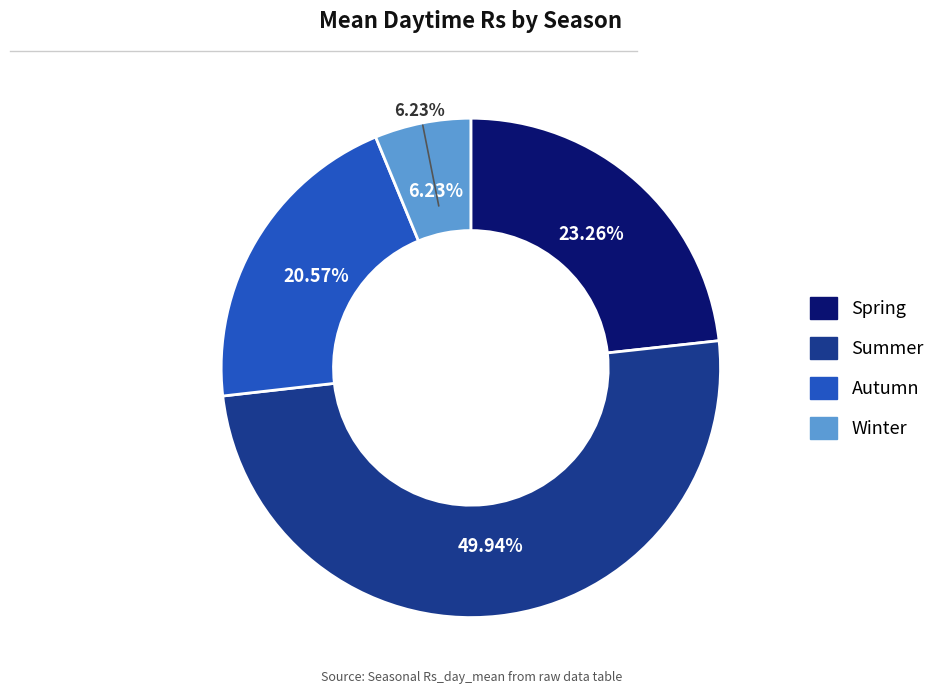

To the nearest percent, what is the combined percentage of Autumn and Winter?

27%